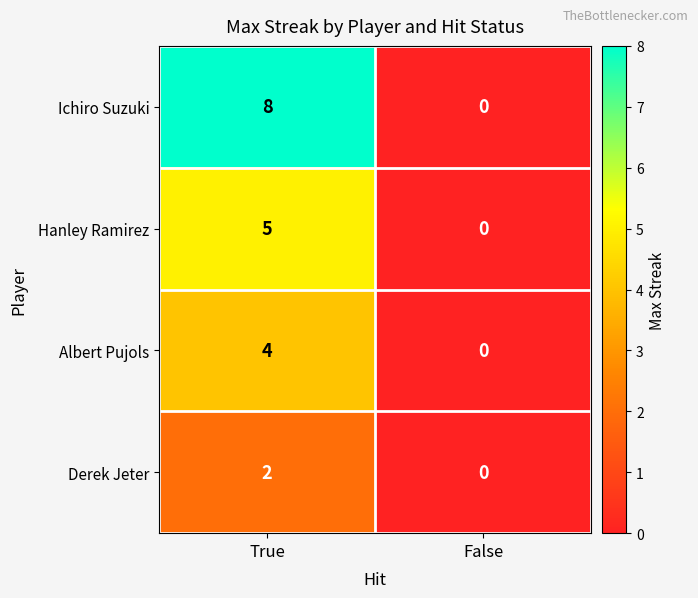

What is the difference between the maximum and minimum values in the Ichiro Suzuki series?

8